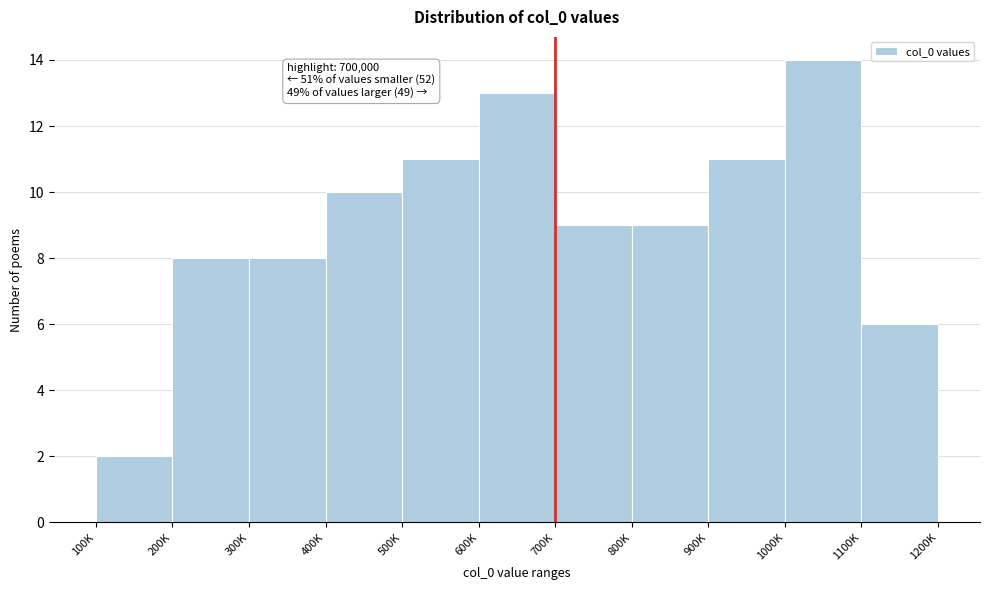

Reading left to right, what are all the values shown in this chart?

100K=2	200K=8	300K=8	400K=10	500K=11	600K=13	700K=9	800K=9	900K=11	1000K=14	1100K=6